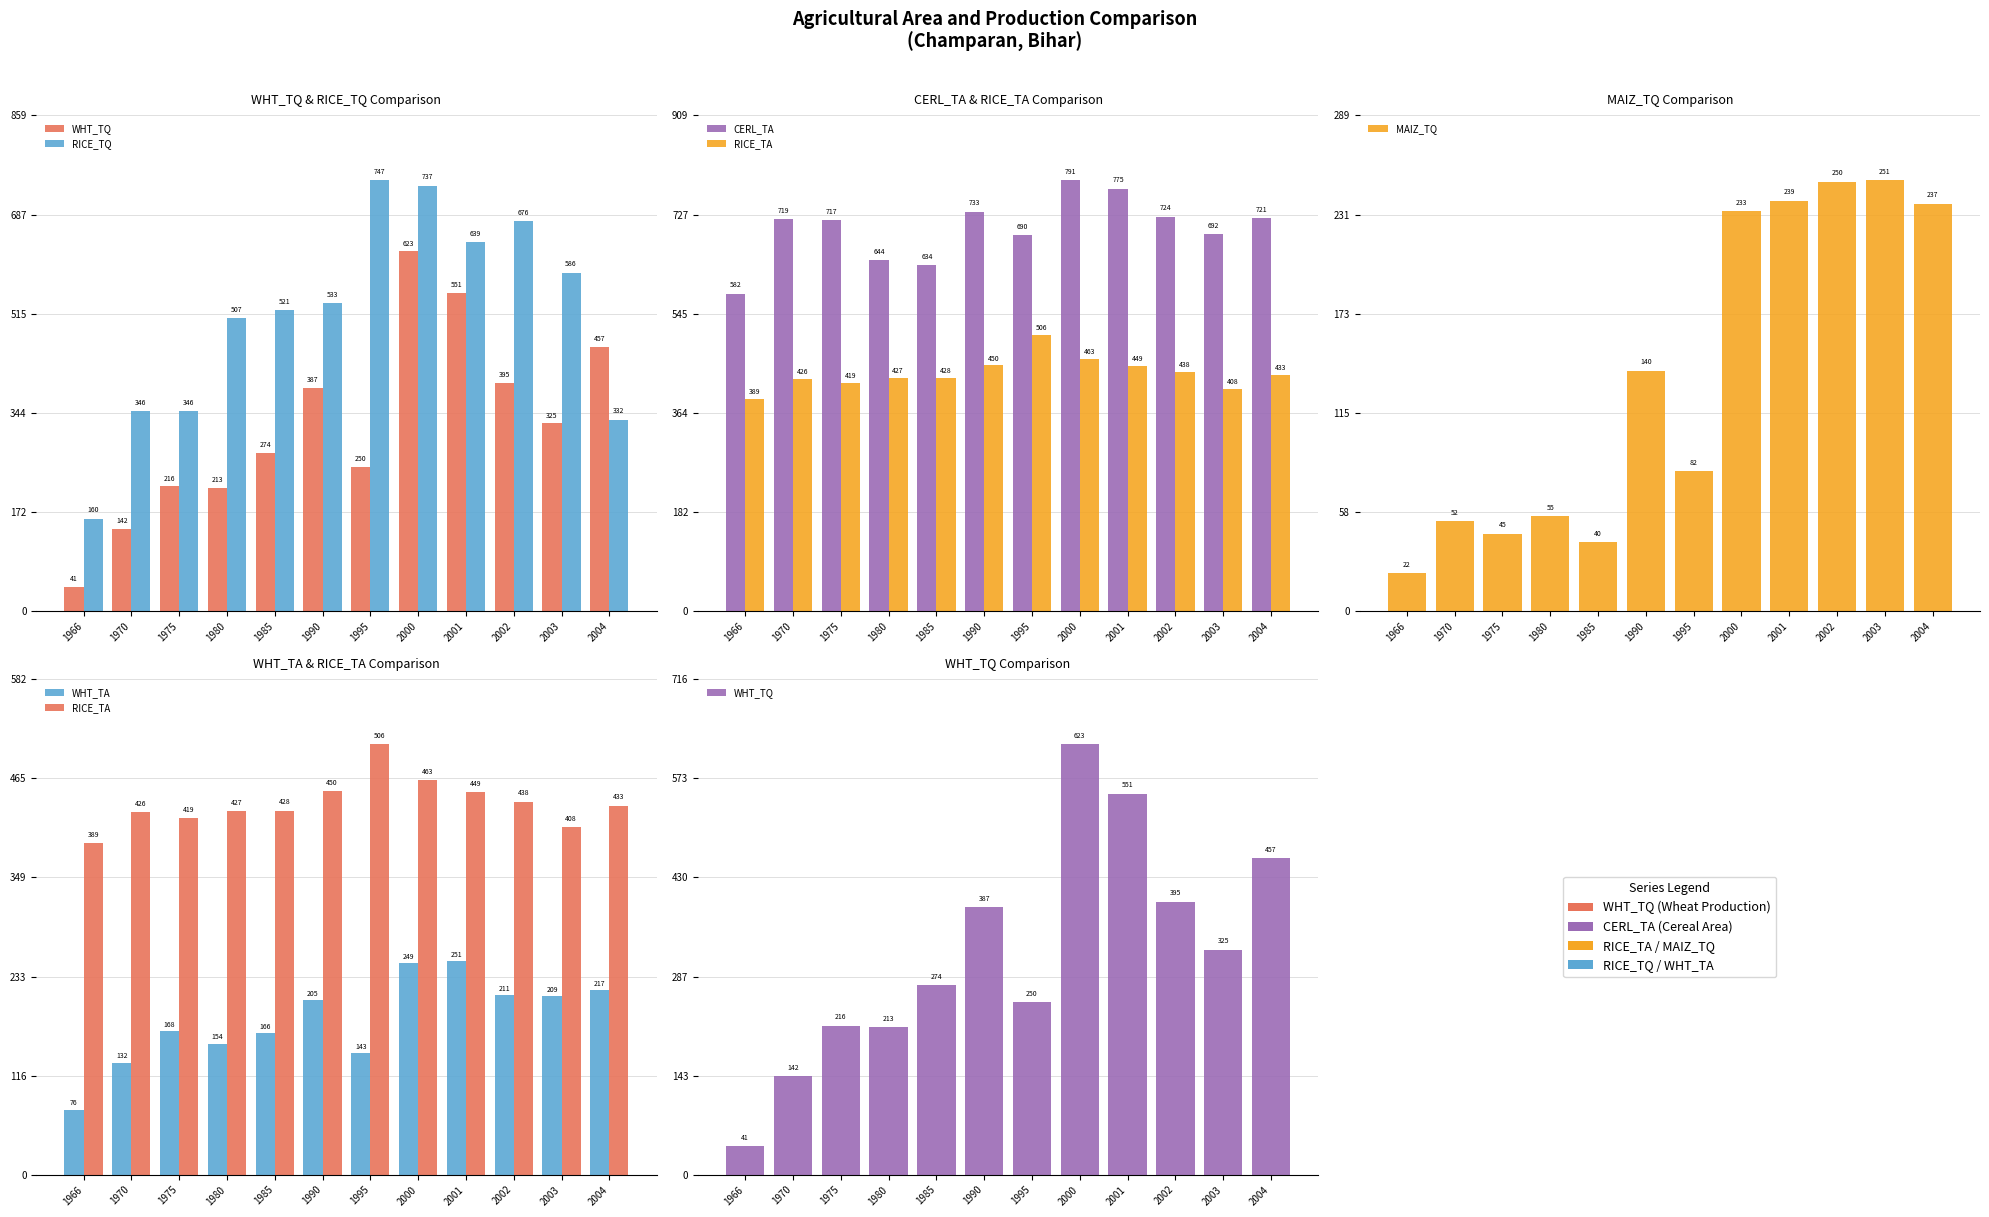

What is the difference between the maximum and minimum values in the RICE_TQ series?

587.0